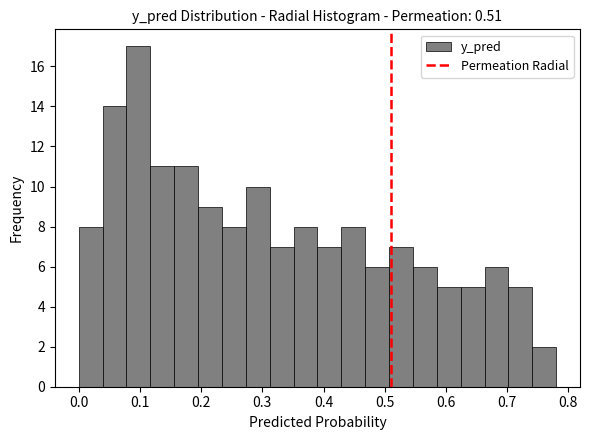

Around what value on the x-axis is the tallest bar? Give the approximate position of its centre, as read against the axis.

0.10